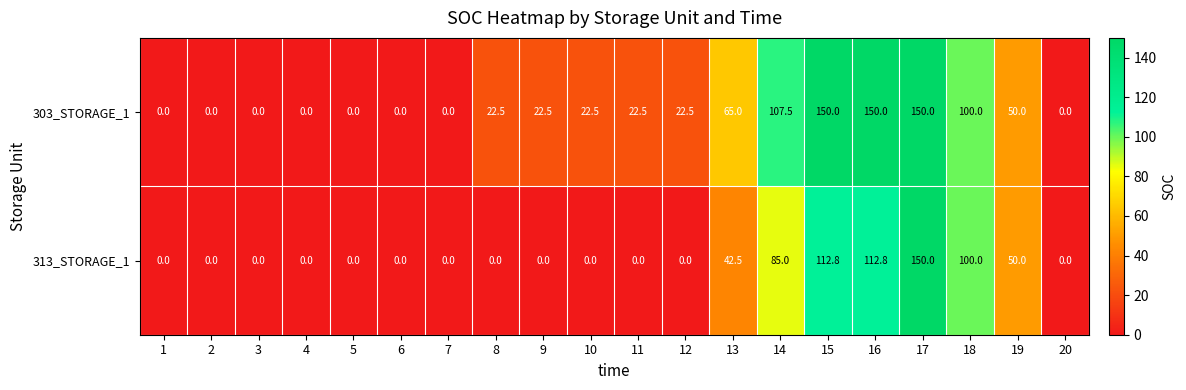

What is the difference between the second highest and second lowest values in the 303_STORAGE_1 series?

150.0